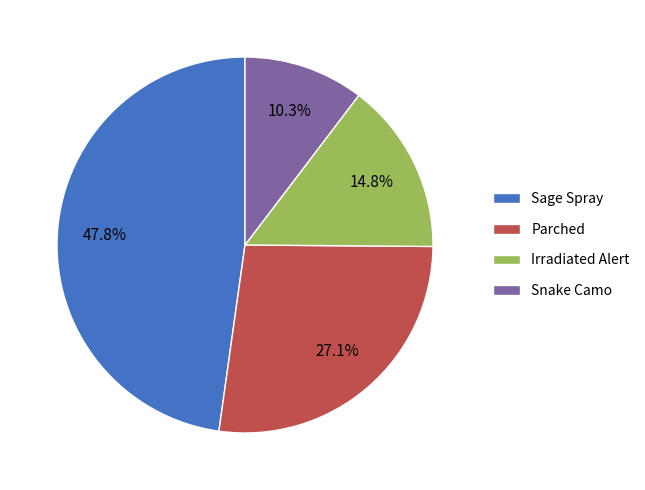

Combined, what portion of the pie is Snake Camo and Sage Spray?

58.1%